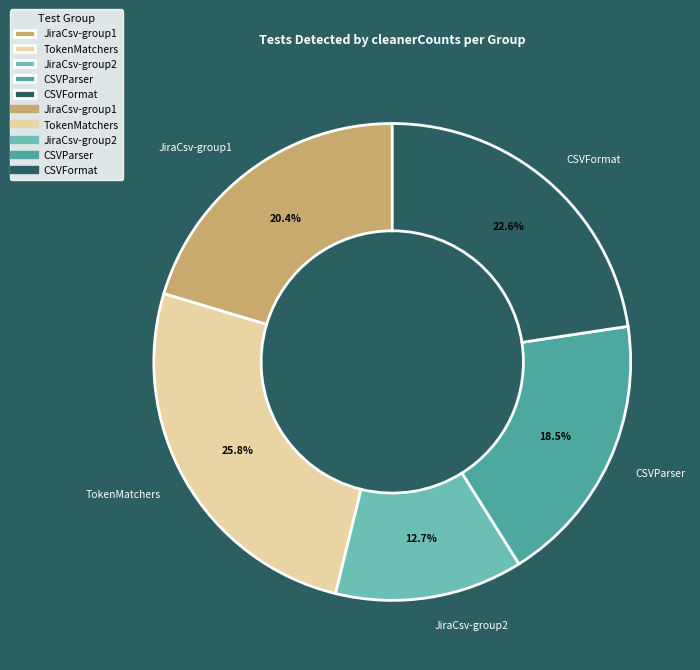

How many slices are in this pie chart?

5